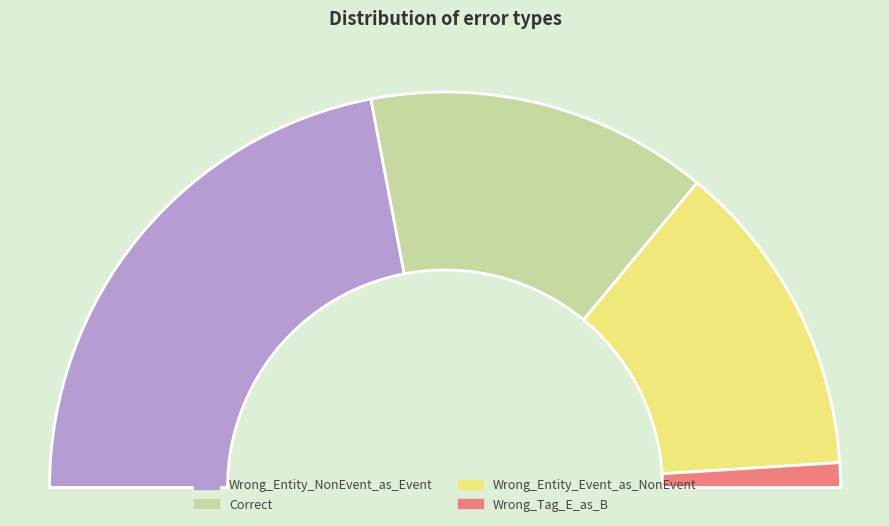

How many segments does this pie chart have?

4